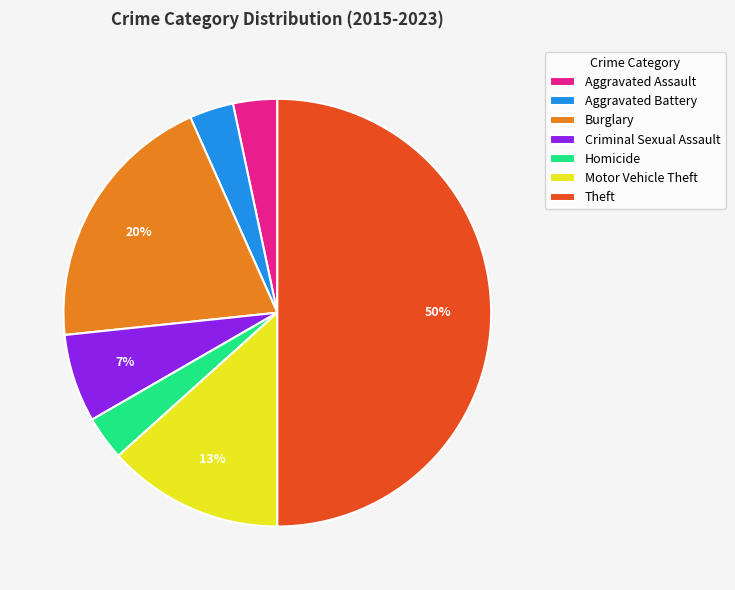

How many slices are in this pie chart?

7